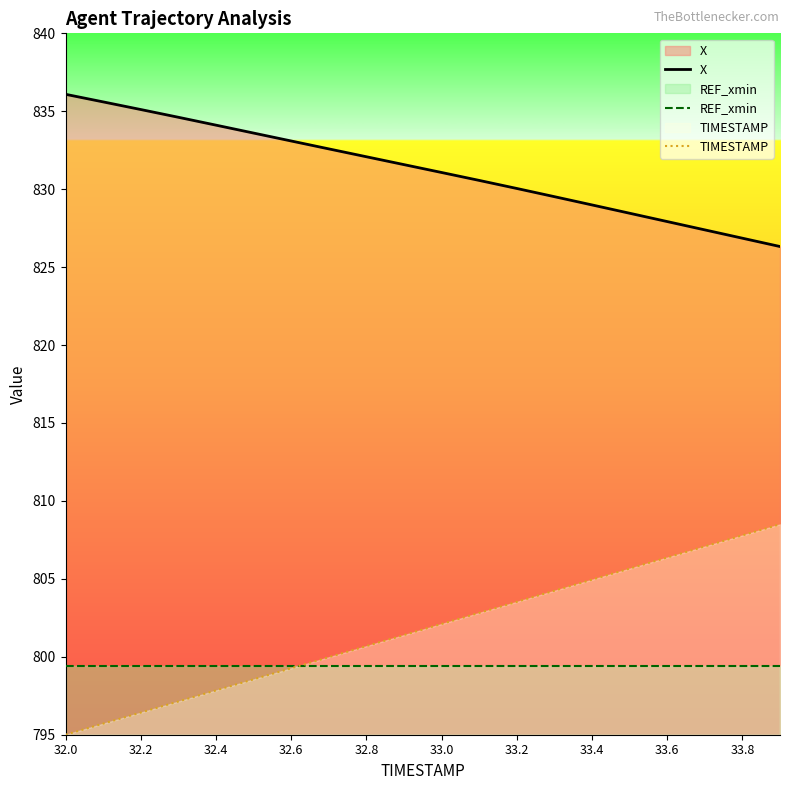

True or false: X and TIMESTAMP intersect in this chart.

False